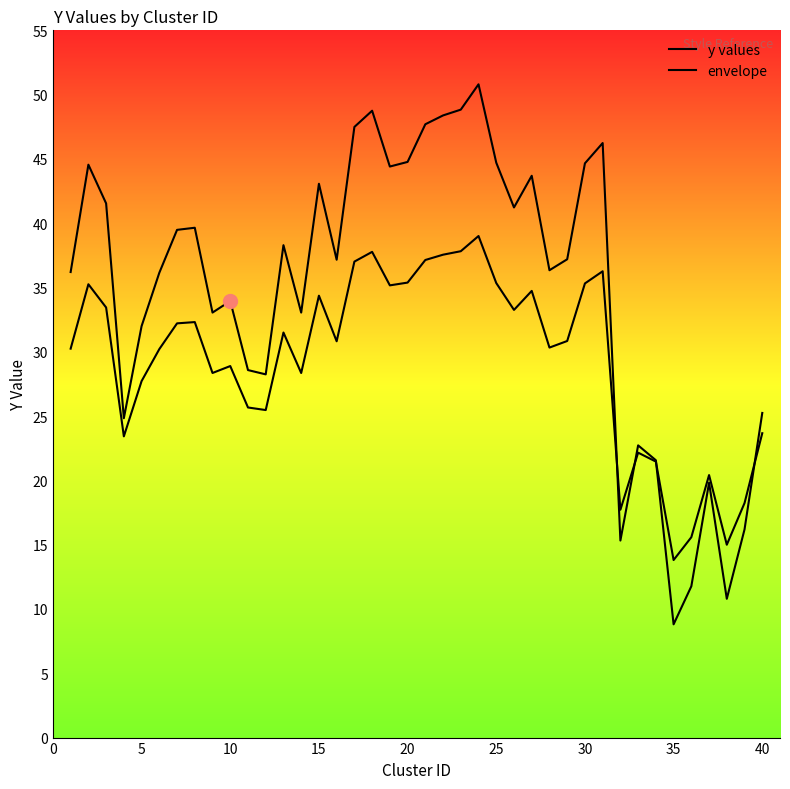

How many distinct data groups are displayed?

2